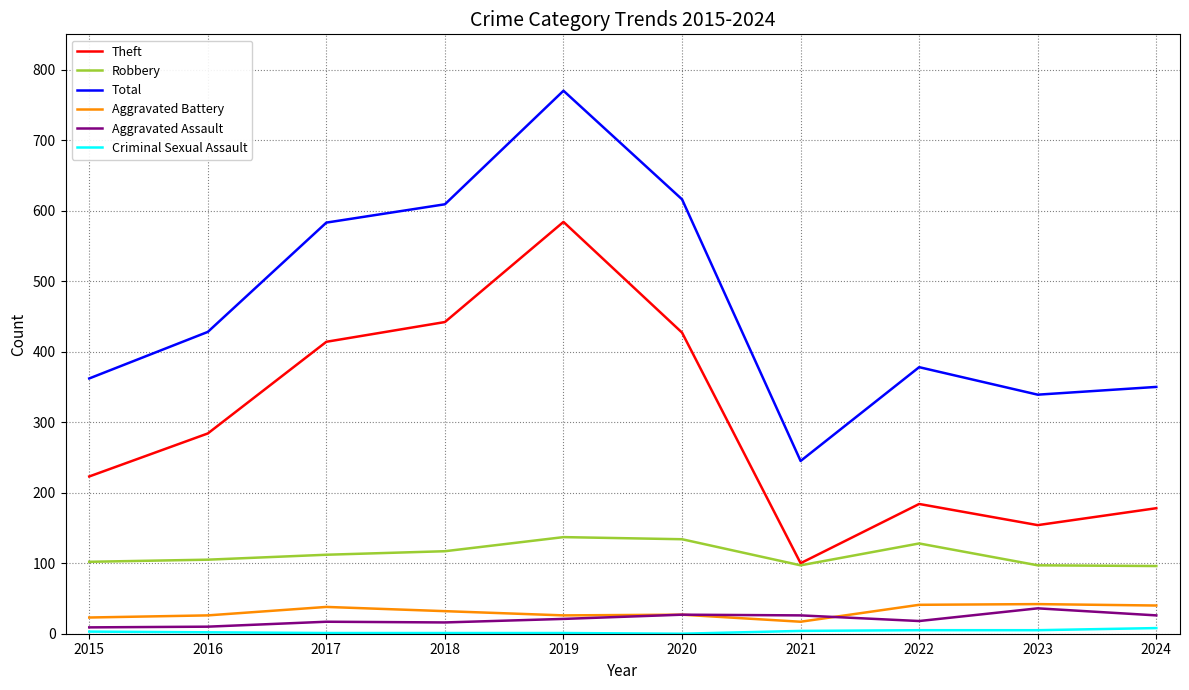

What is the difference between the highest and lowest values at 2020?

616